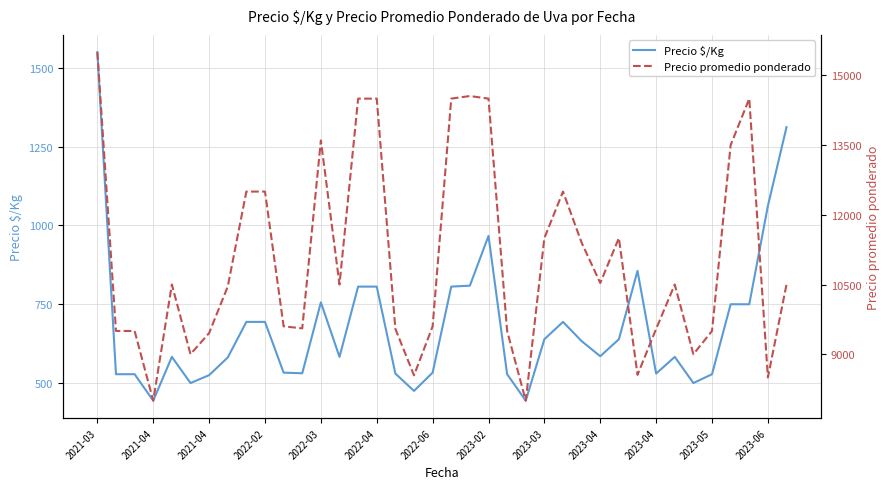

How many values in the Precio $/Kg series exceed 585?

18